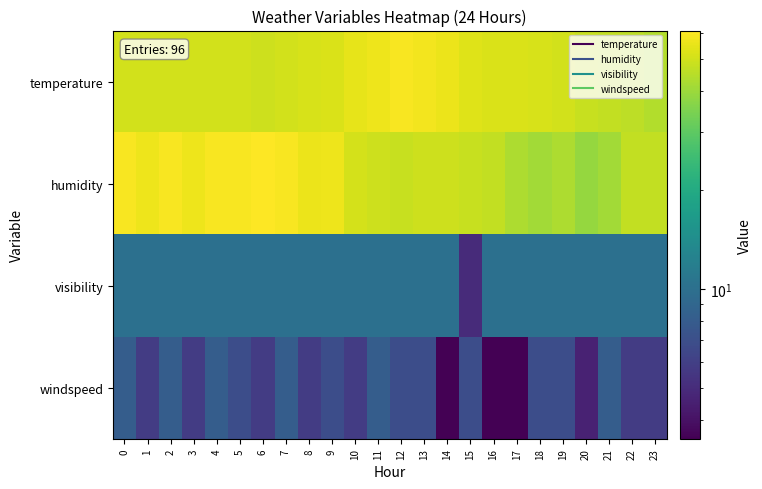

How many categories are shown in the chart?

24